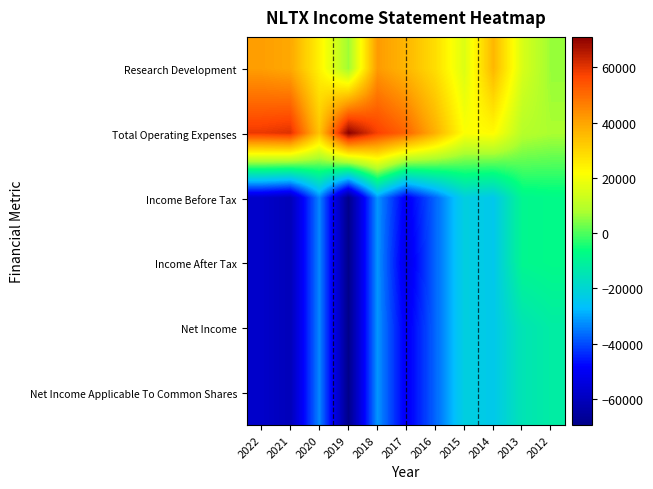

Reading right to left, what are all the values shown in this chart?

Research Development: 2012=5900	2013=15100	2014=36200	2015=15800	2016=28400	2017=36300	2018=41800	2019=6300	2020=24300	2021=39200	2022=41100
Total Operating Expenses: 2012=7700	2013=9400	2014=22400	2015=21300	2016=37600	2017=51100	2018=57600	2019=71000	2020=33700	2021=60700	2022=59100
Income Before Tax: 2012=-7700	2013=-8700	2014=-24000	2015=-21900	2016=-37000	2017=-50200	2018=-31600	2019=-69400	2020=-33300	2021=-60700	2022=-57600
Income After Tax: 2012=-7700	2013=-8700	2014=-24000	2015=-21900	2016=-37000	2017=-52500	2018=-31600	2019=-69400	2020=-33300	2021=-60700	2022=-57600
Net Income: 2012=-12100	2013=-14900	2014=-23800	2015=-21900	2016=-37000	2017=-50200	2018=-31600	2019=-69400	2020=-33300	2021=-60700	2022=-57600
Net Income Applicable To Common Shares: 2012=-12100	2013=-14900	2014=-23800	2015=-21900	2016=-37000	2017=-50200	2018=-31600	2019=-69400	2020=-33300	2021=-60700	2022=-57600